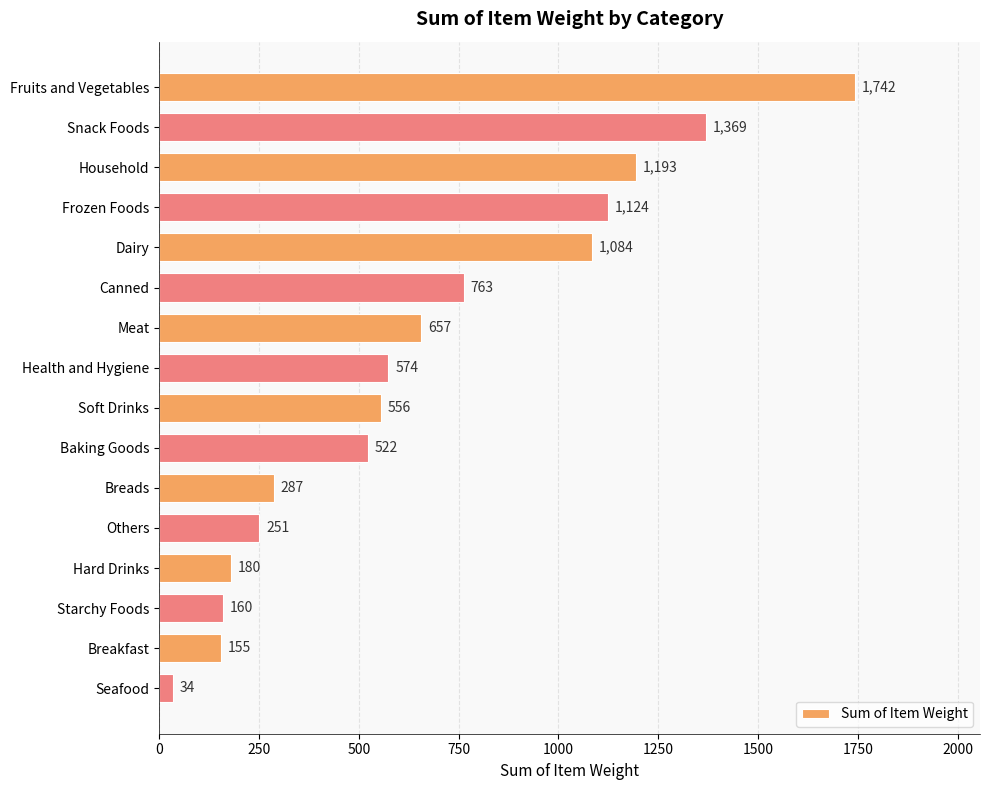

Where is the data nearest to the value 888?

Canned